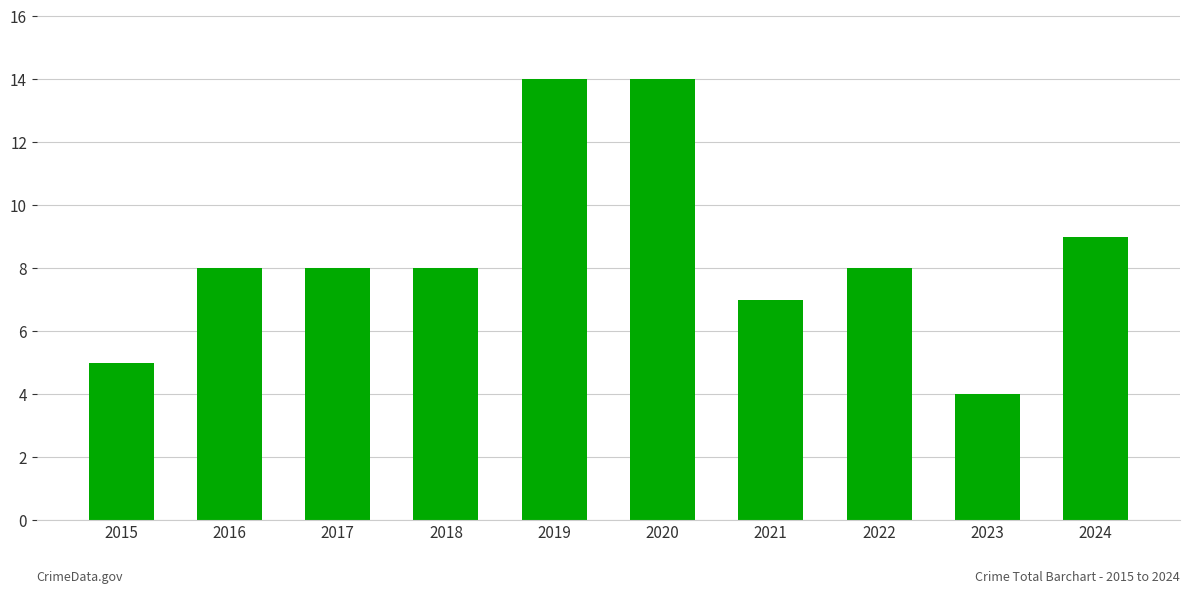

What is the value of the 10th bar from the left?

9